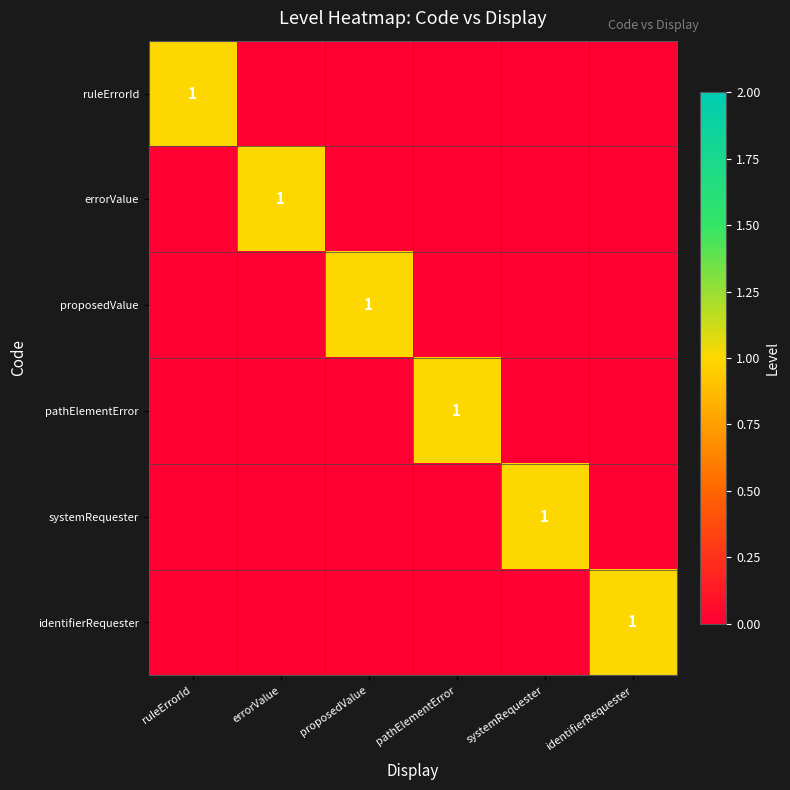

The systemRequester series shows 1 at systemRequester. True or false?

True